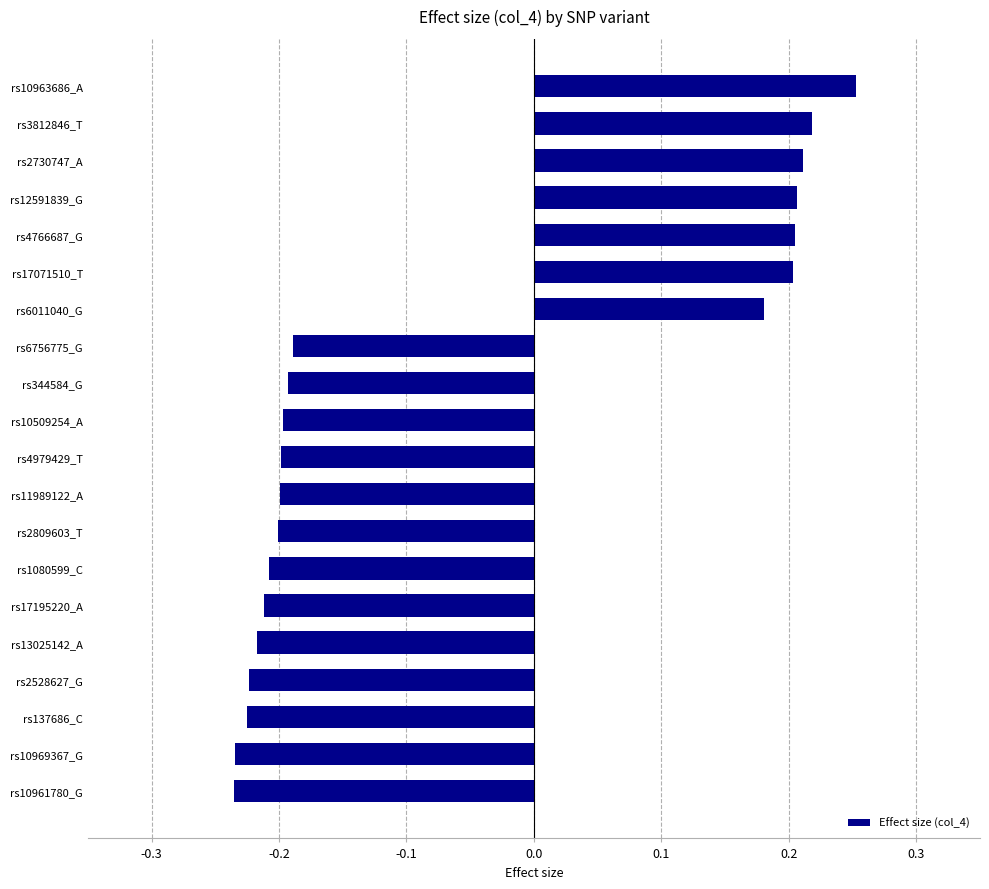

Is it true that the value at rs2730747_A is 0.1?

False